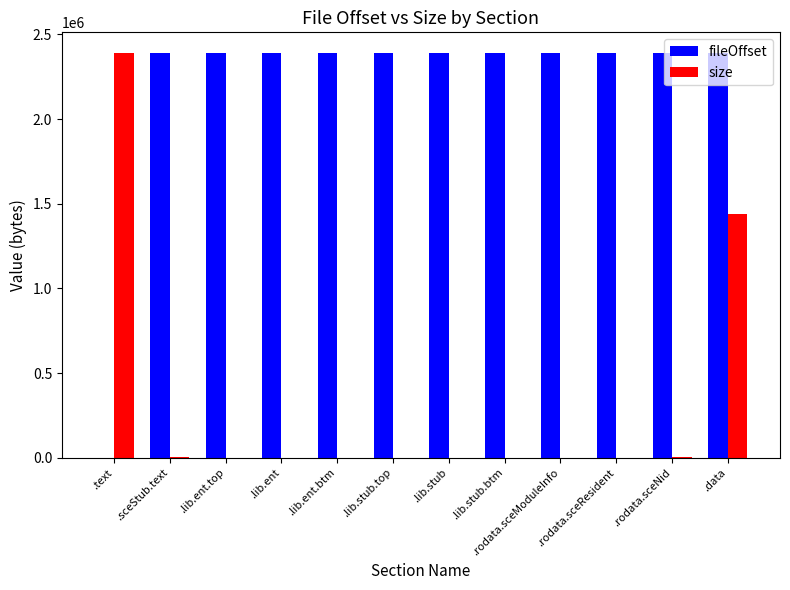

What value does the size series have at .data, to the nearest 100?

1441300